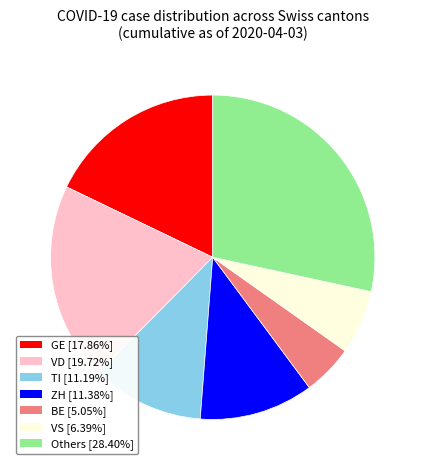

Is there a majority slice in this chart?

No